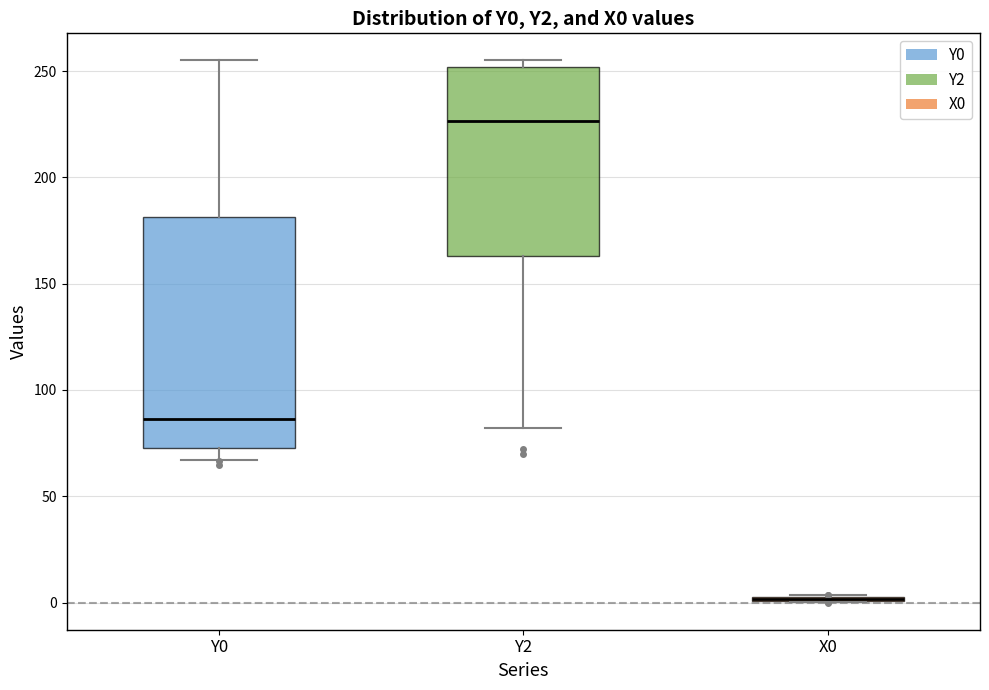

Comparing the boxes themselves (not the whiskers), which one is the tallest?

Y0